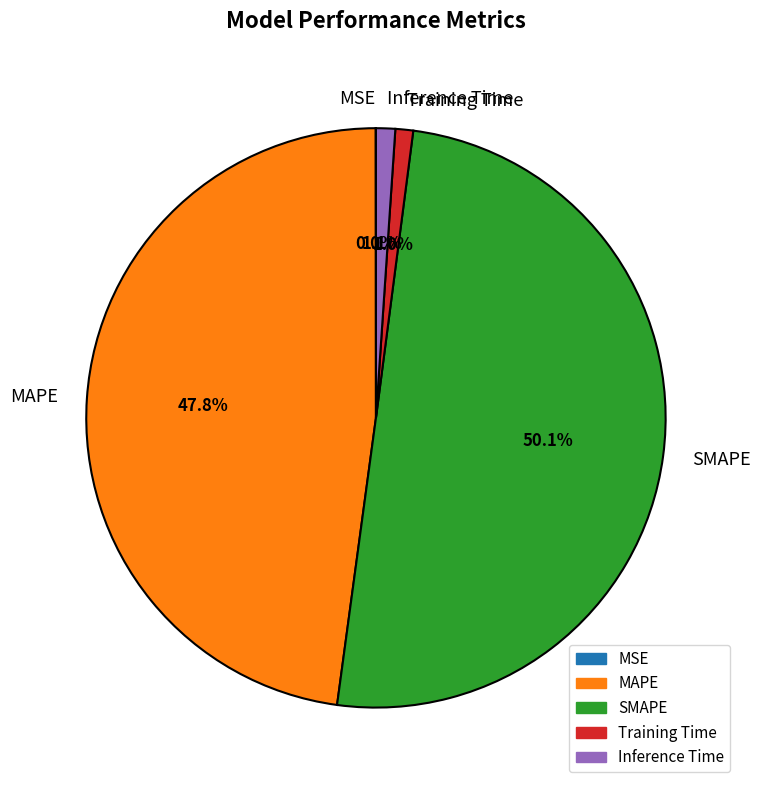

Which category has the biggest portion of the pie?

SMAPE